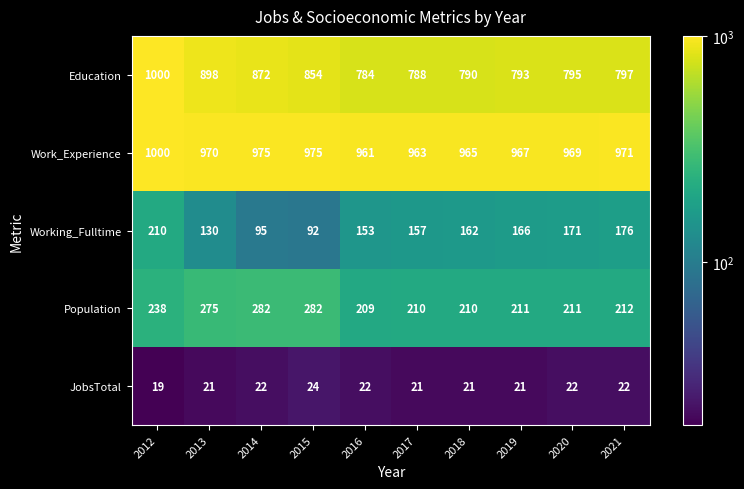

The value of Work_Experience at 2019 is 967. True or false?

True